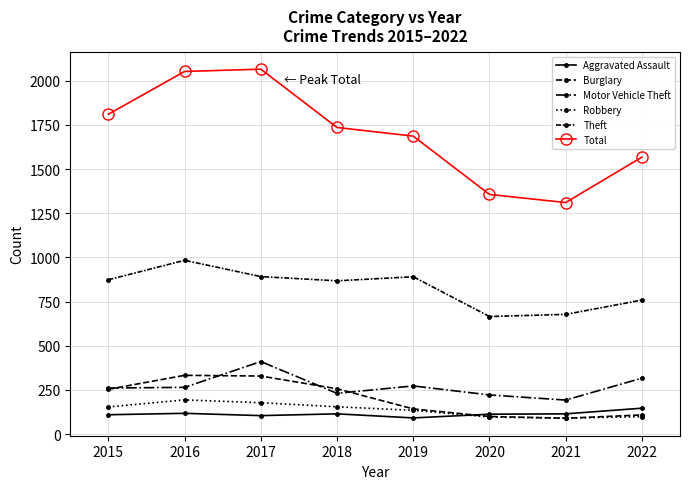

After their last crossing, which series has the higher values: Burglary or Robbery?

Burglary